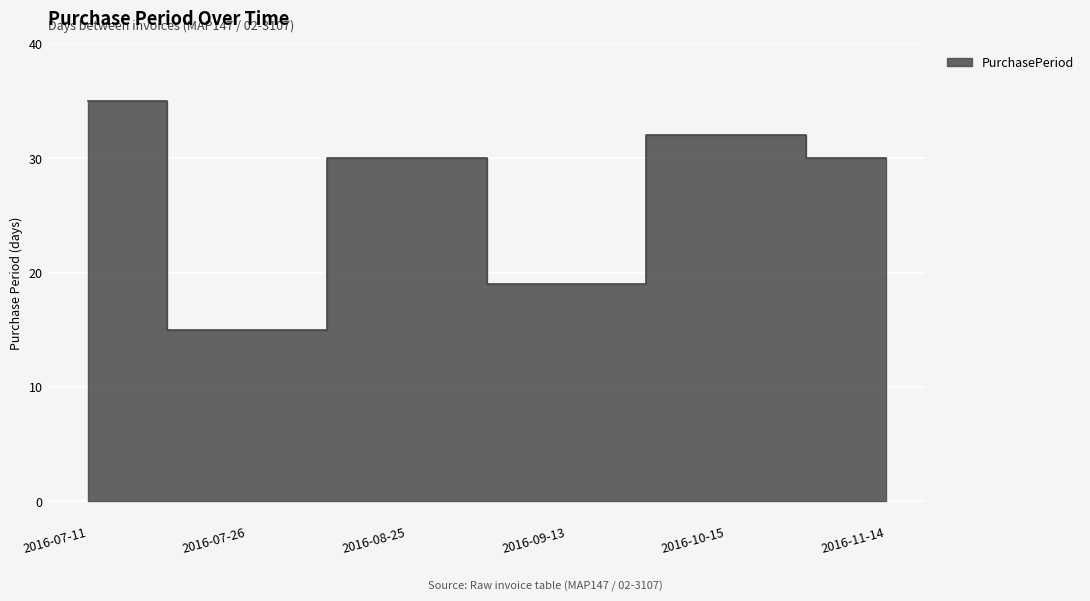

What is the greatest value displayed?

35